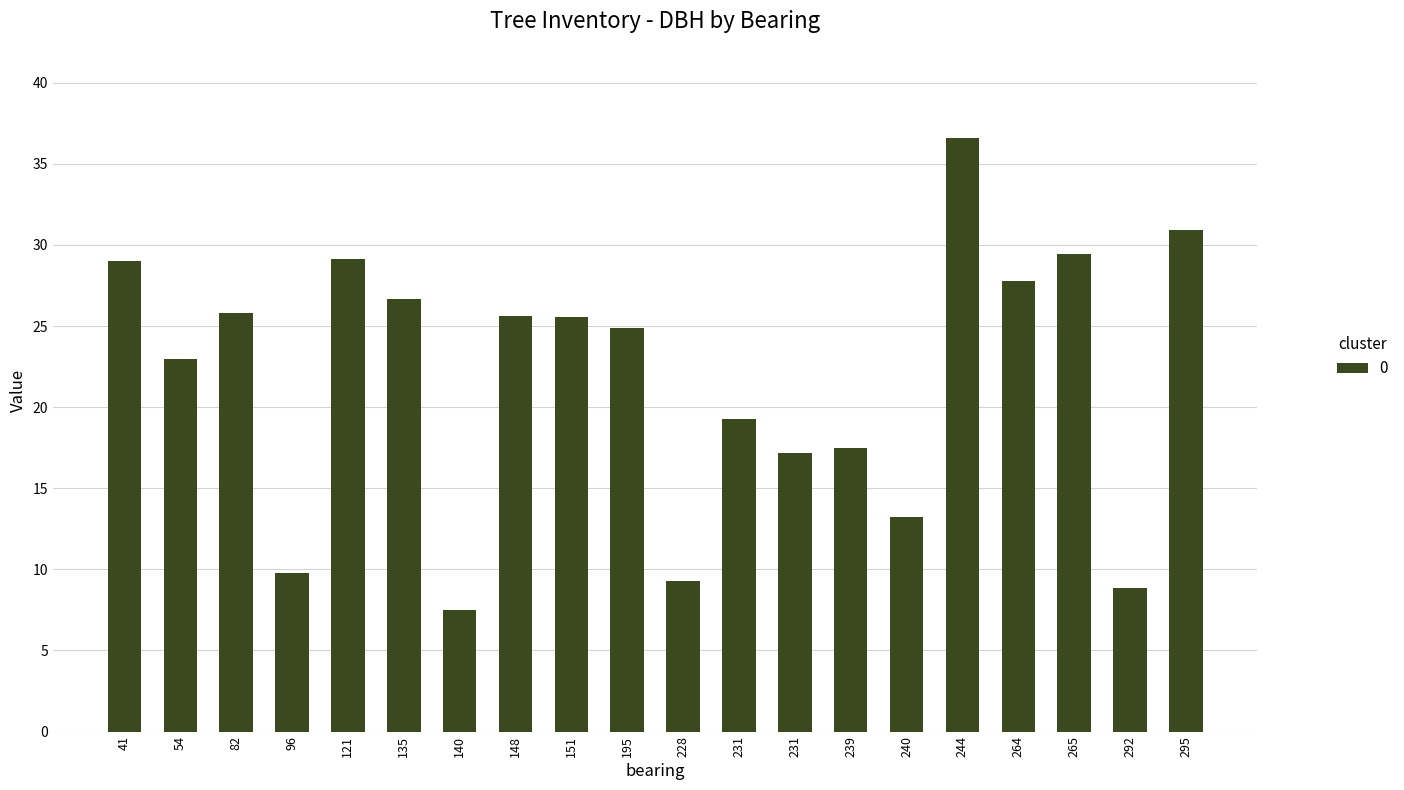

How many categories are shown in the chart?

20